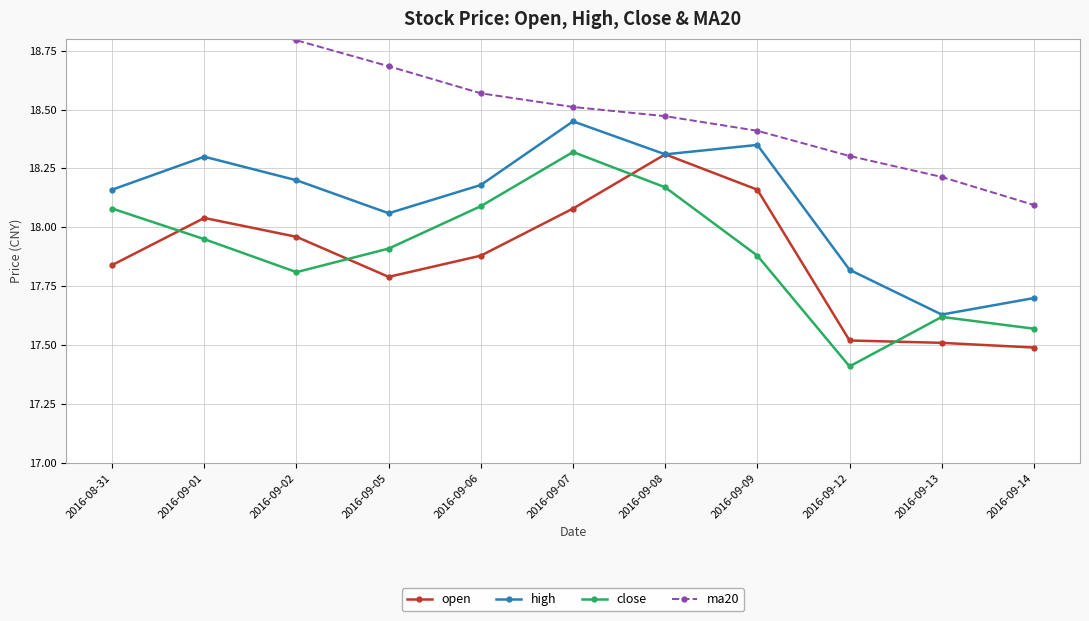

Rank the series at 2016-09-02 from lowest to highest value.

close, open, high, ma20